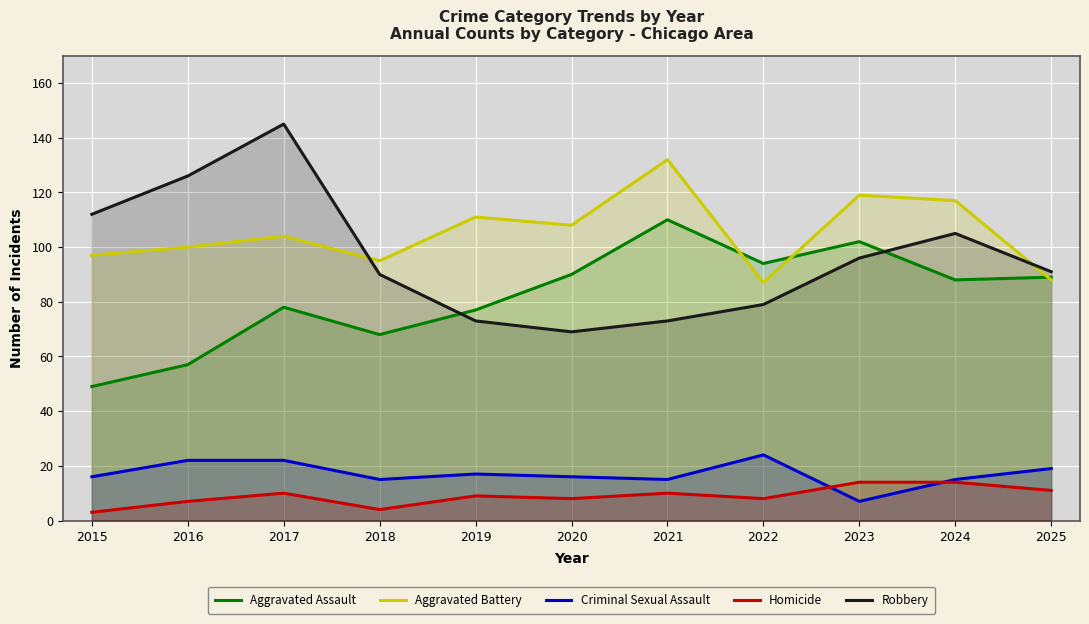

What is the value of the Aggravated Assault point at the 2nd from the left?

57